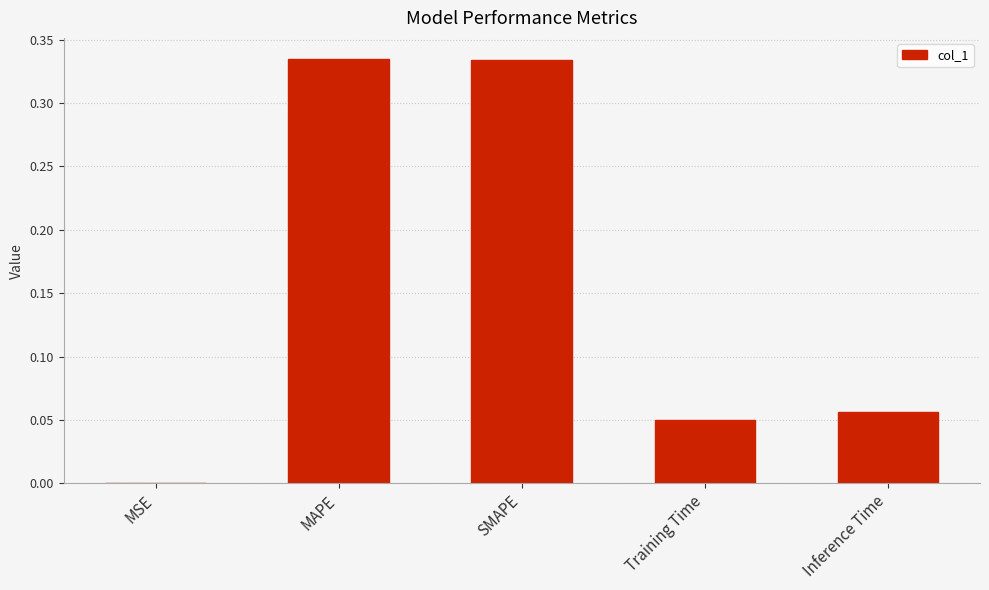

What is the change in value from SMAPE to Inference Time?

-0.3